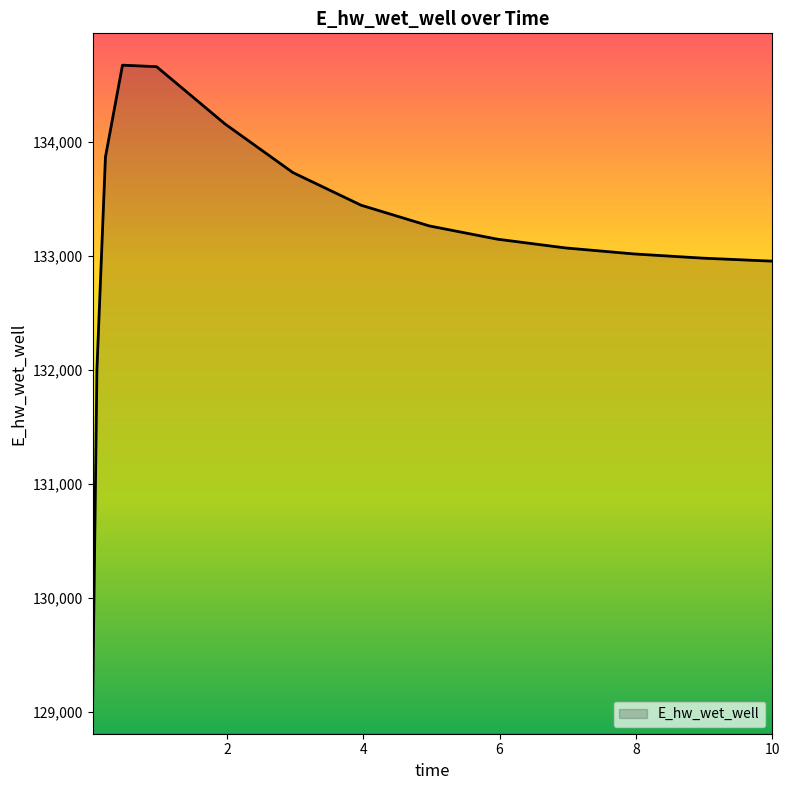

What is the difference between the maximum and minimum values?

5586.4